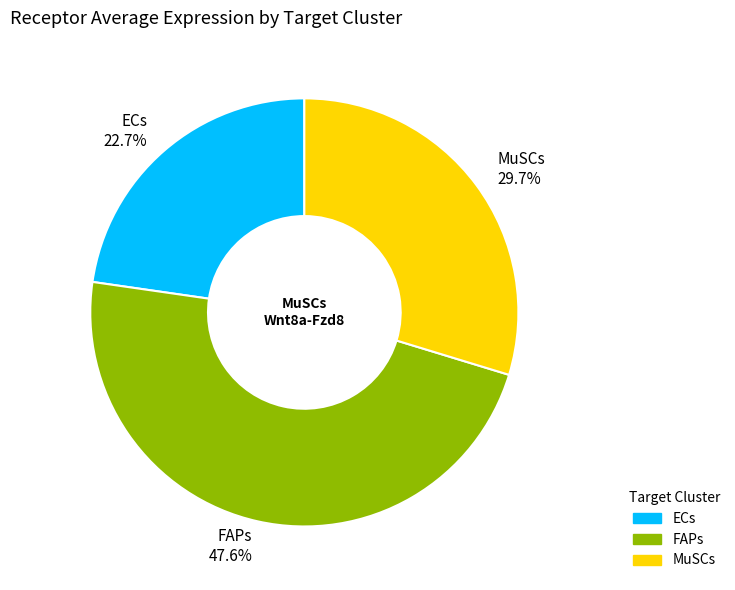

Between ECs and MuSCs, which is larger?

MuSCs